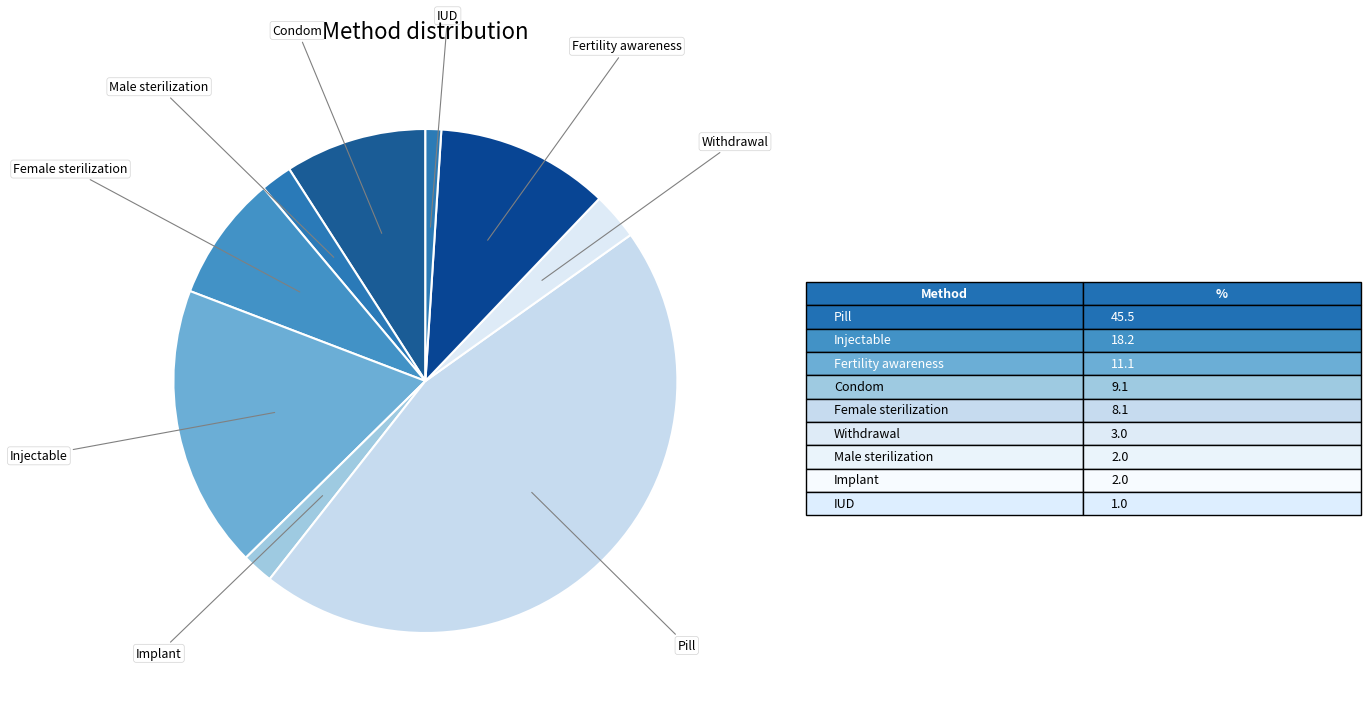

How many segments does this pie chart have?

9